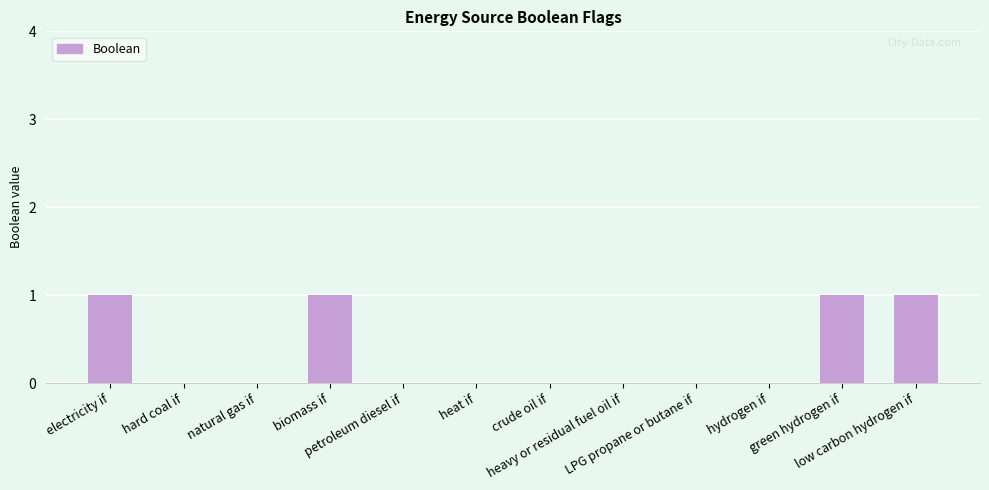

What is the sum of all values?

4